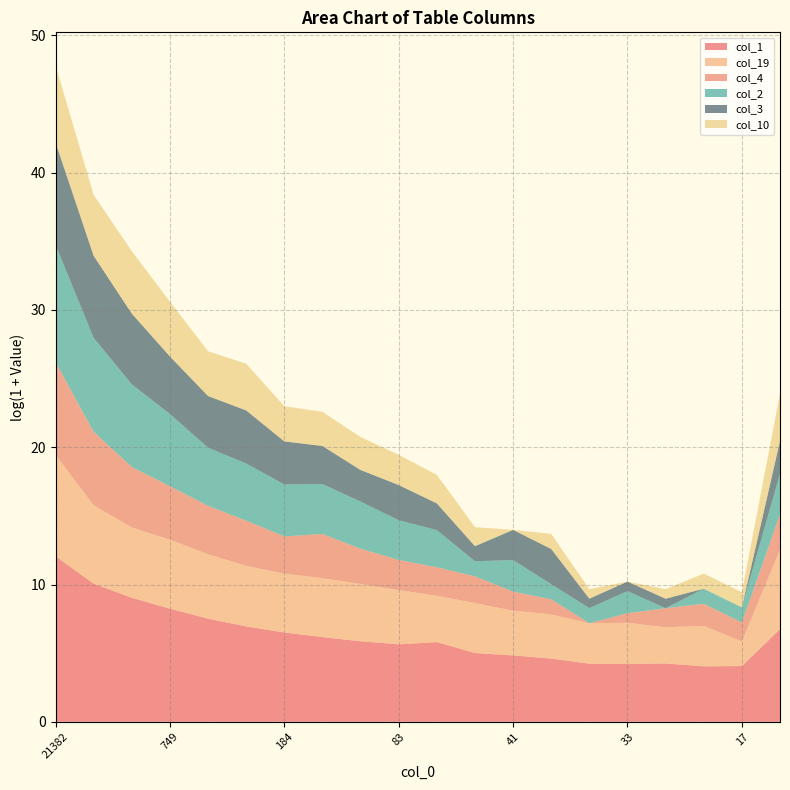

Reading left to right, what are all the values shown in this chart?

col_1: 21382=173539	4152=23449	1592=8402	749=3793	471=1833	289=1039	184=668	120=477	93=352	83=281	63=332	67=149	41=125	42=99	34=68	33=67	28=69	14=56	17=57	445=850
col_19: 21382=1599	4152=301	1592=166	749=151	471=108	289=81	184=72	120=72	93=64	83=51	63=28	67=37	41=25	42=24	34=18	33=19	28=13	14=18	17=5	445=331
col_4: 21382=858	4152=209	1592=81	749=48	471=33	289=26	184=14	120=24	93=12	83=8	63=7	67=6	41=3	42=2	34=0	33=1	28=3	14=4	17=3	445=12
col_2: 21382=5095	4152=936	1592=409	749=192	471=68	289=63	184=43	120=37	93=30	83=17	63=14	67=2	41=9	42=2	34=2	33=4	28=0	14=2	17=2	445=18
col_3: 21382=1737	4152=393	1592=172	749=65	471=42	289=47	184=22	120=15	93=9	83=12	63=6	67=2	41=8	42=12	34=1	33=1	28=1	14=0	17=0	445=10
col_10: 21382=277	4152=83	1592=93	749=53	471=25	289=29	184=12	120=11	93=10	83=8	63=7	67=3	41=0	42=2	34=1	33=0	28=1	14=2	17=2	445=30